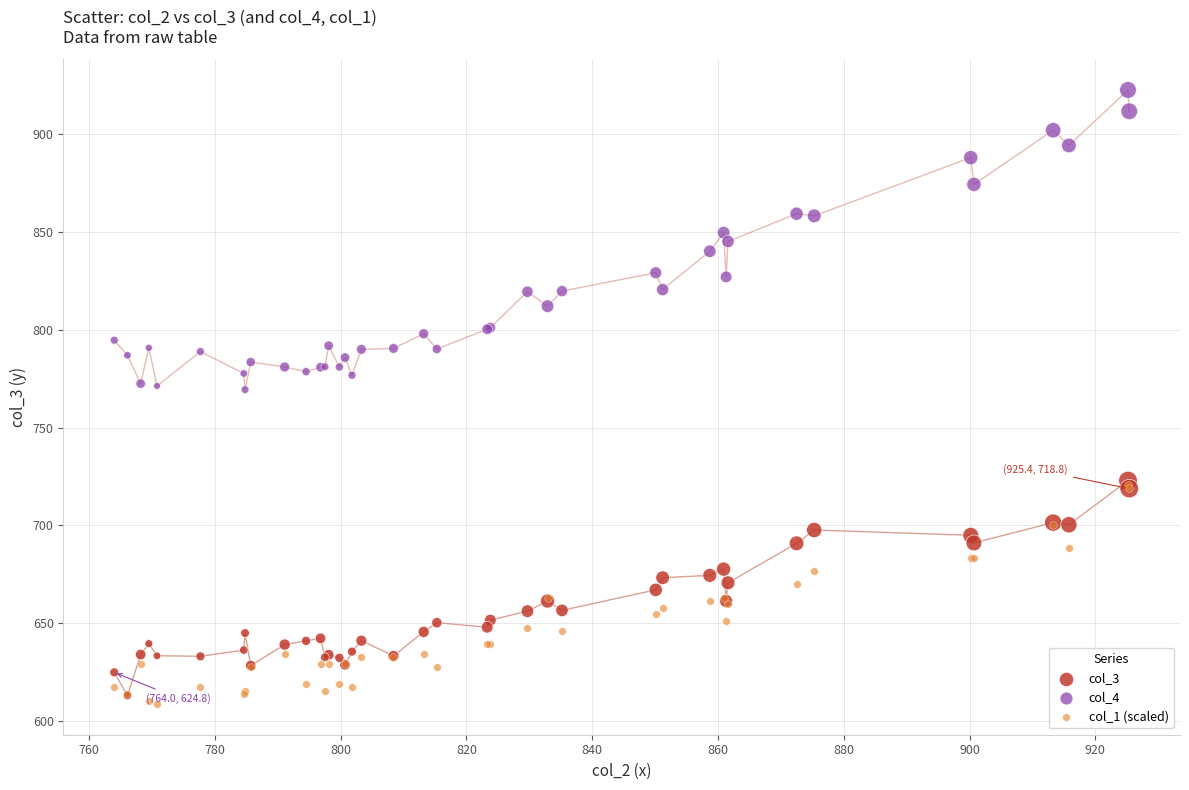

What are all the series names shown in the legend?

col_3, col_4, col_1 (scaled)